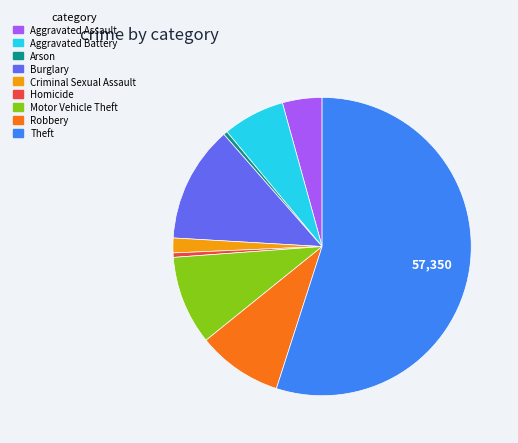

The Criminal Sexual Assault slice represents 10% of the pie. True or false?

False